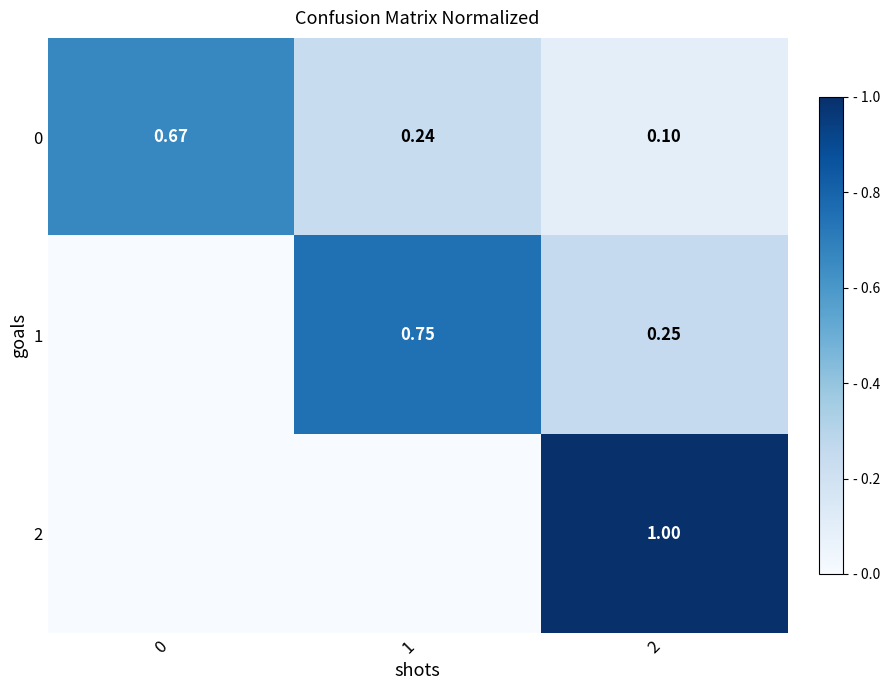

What is the maximum value shown in the chart?

1.0